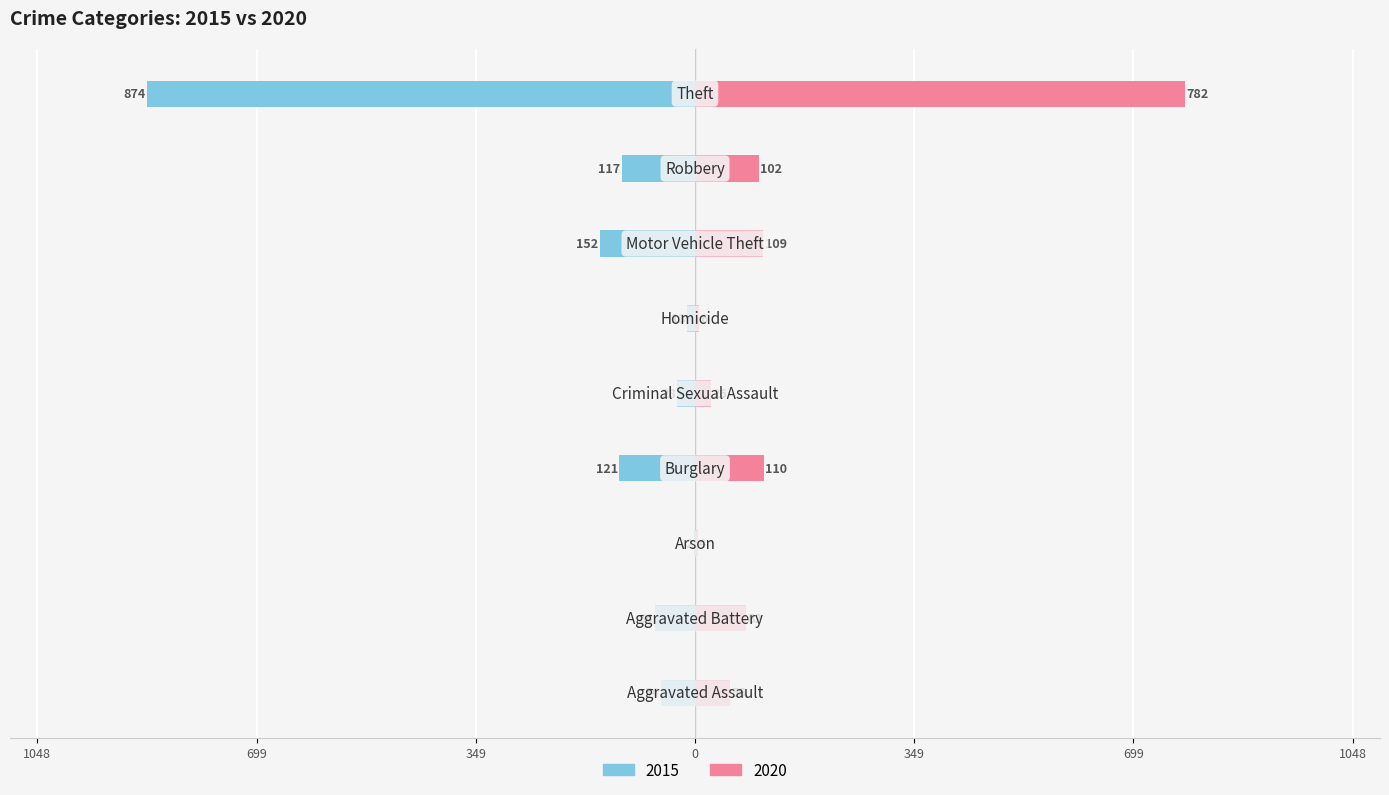

Are the bars grouped side by side (vs. stacked)?

Yes